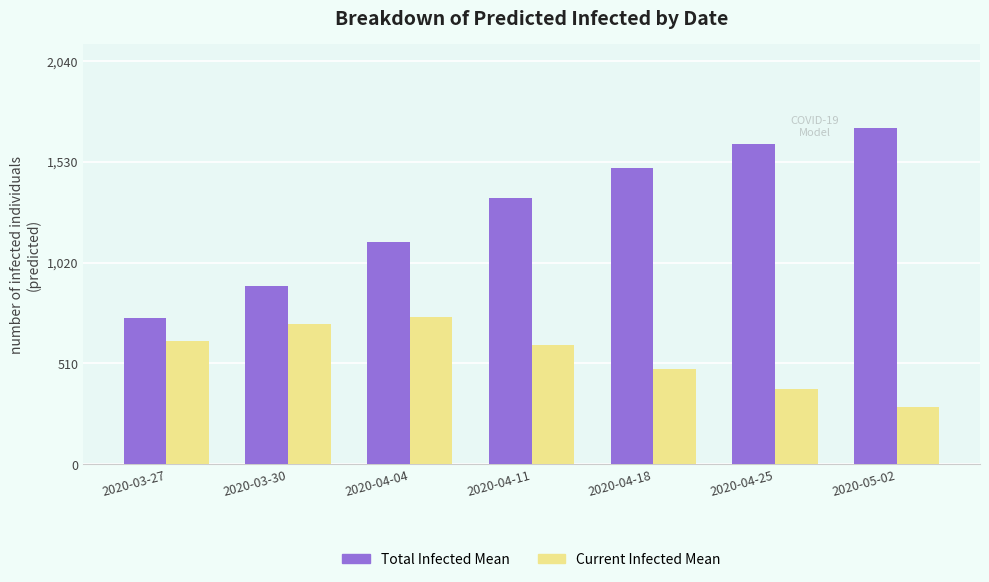

What is the total value across all series at 2020-04-04?

1869